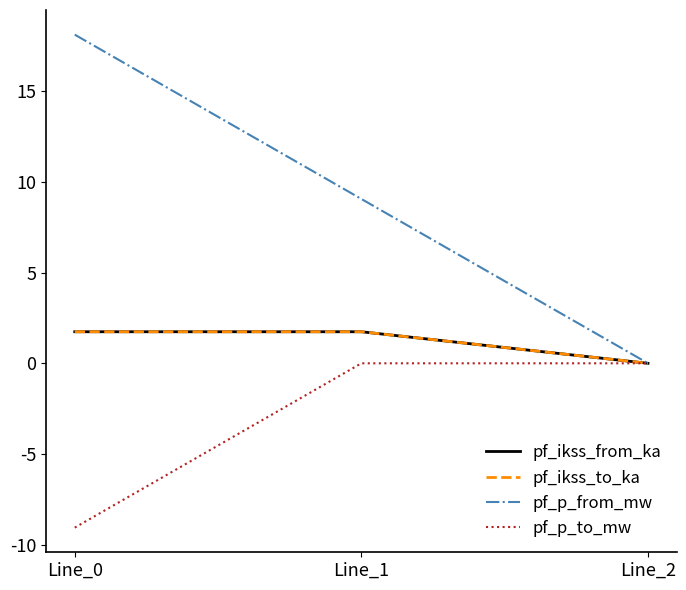

True or false: pf_p_to_mw has a value of -0.0 at Line_1.

True